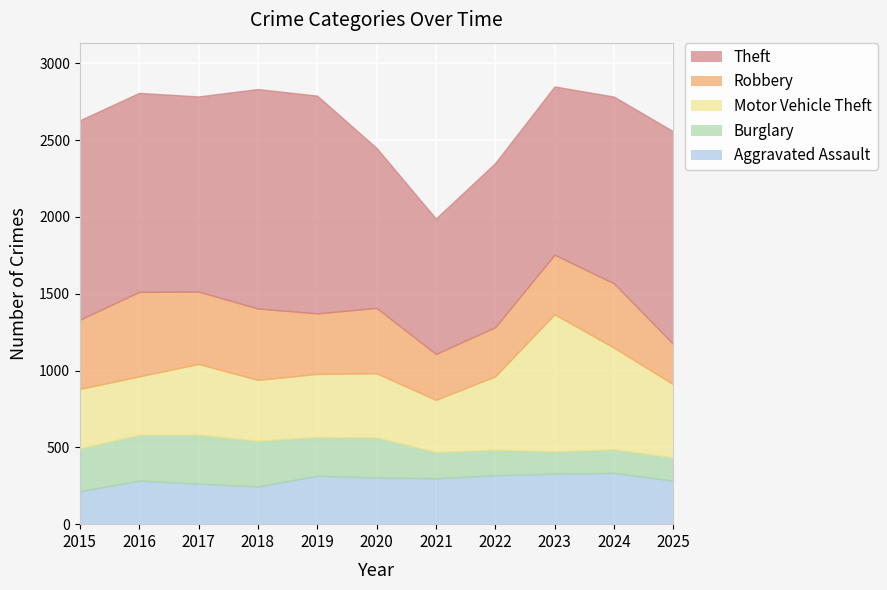

What is the value of the Aggravated Assault point at the 9th from the left?

329